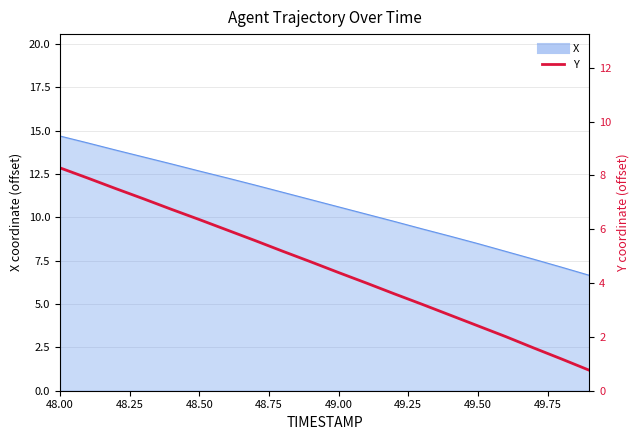

Which has a higher value, 48.75 or 15?

48.75